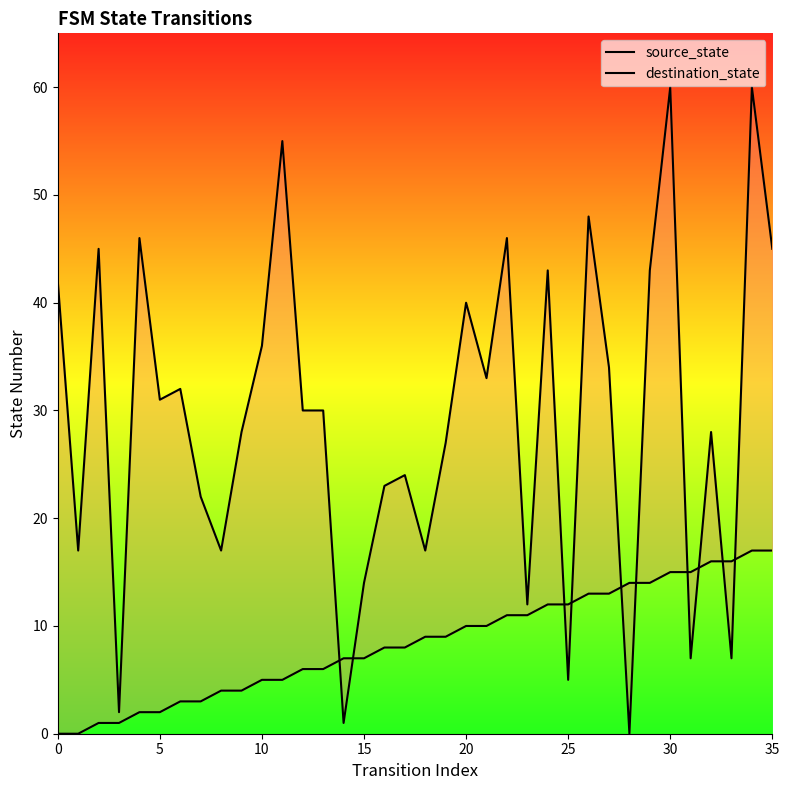

The source_state series shows 5 at 20. True or false?

False